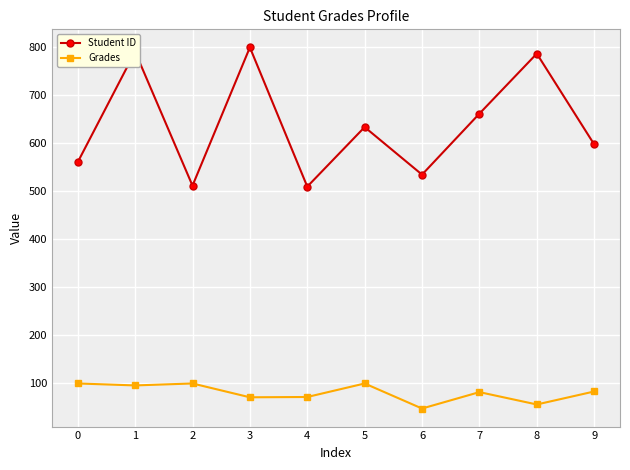

What is the value of the Student ID point at the 8th from the left?

662.0